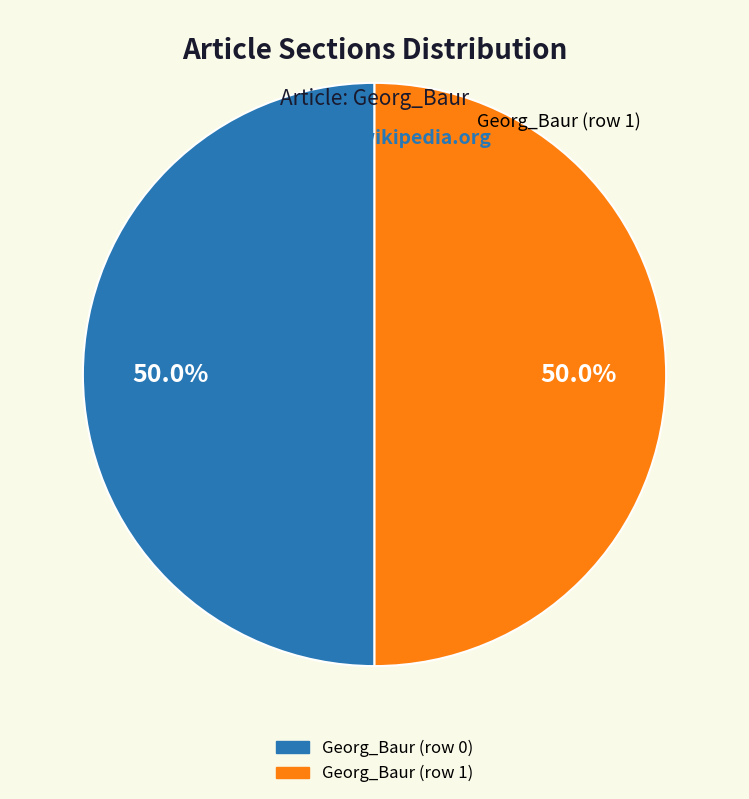

How many segments does this pie chart have?

2